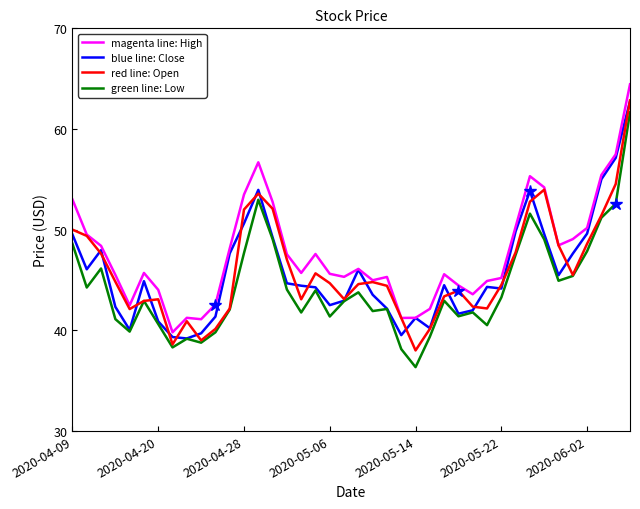

Is this an area chart (filled region under the line)?

No